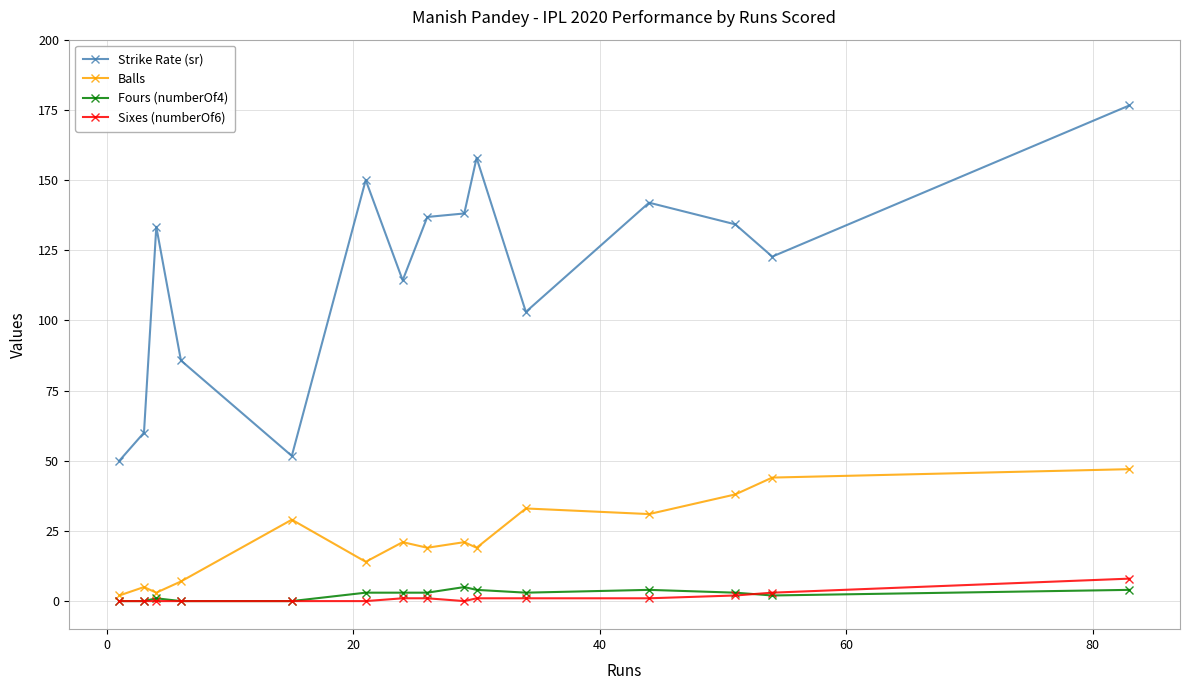

What is the average value of the Strike Rate (sr) series?

117.1